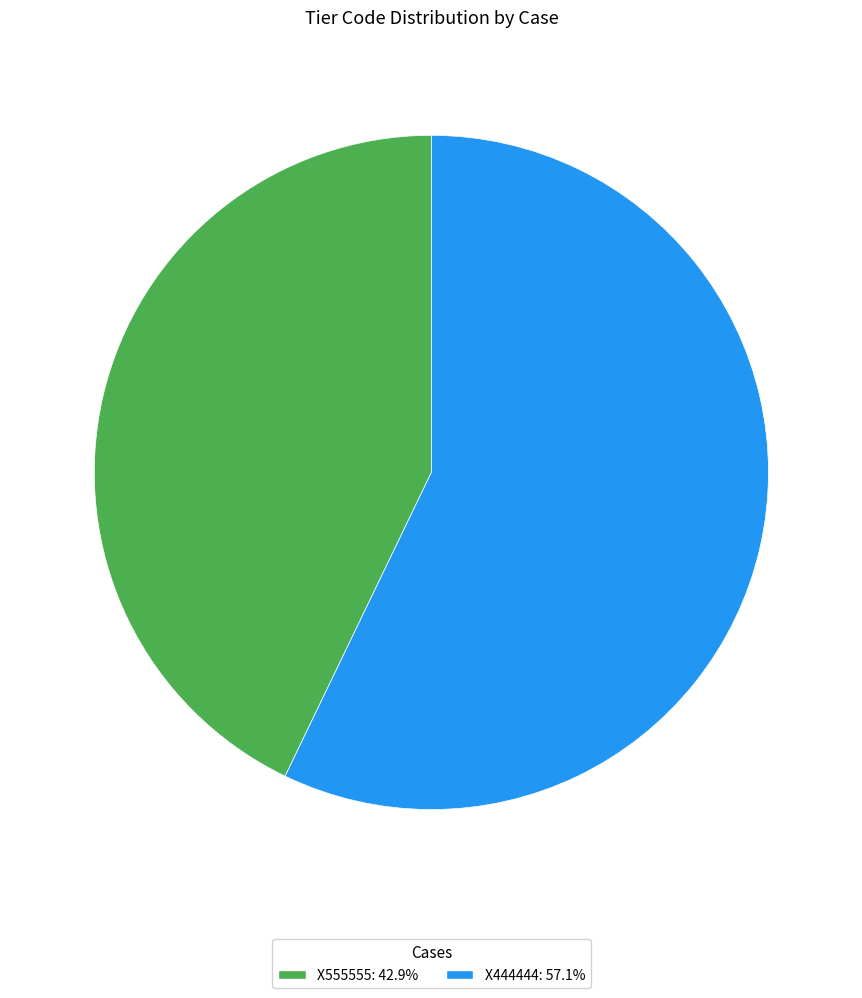

The X555555 slice represents 43% of the pie. True or false?

True